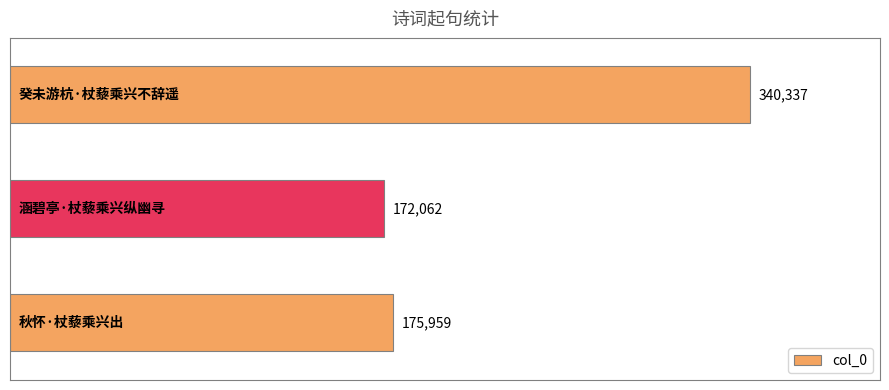

What is the average value?

229453